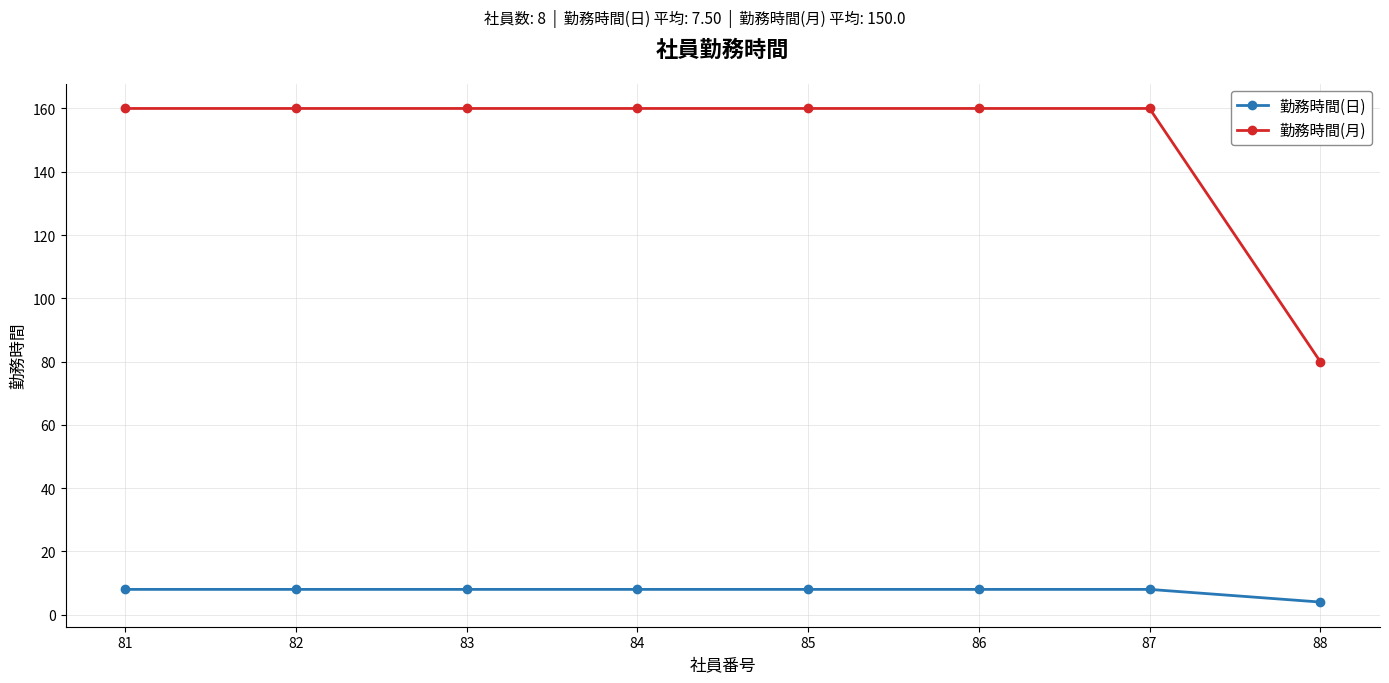

Reading right to left, transcribe all the data shown in this chart.

勤務時間(日): 4	8	8	8	8	8	8	8
勤務時間(月): 80	160	160	160	160	160	160	160